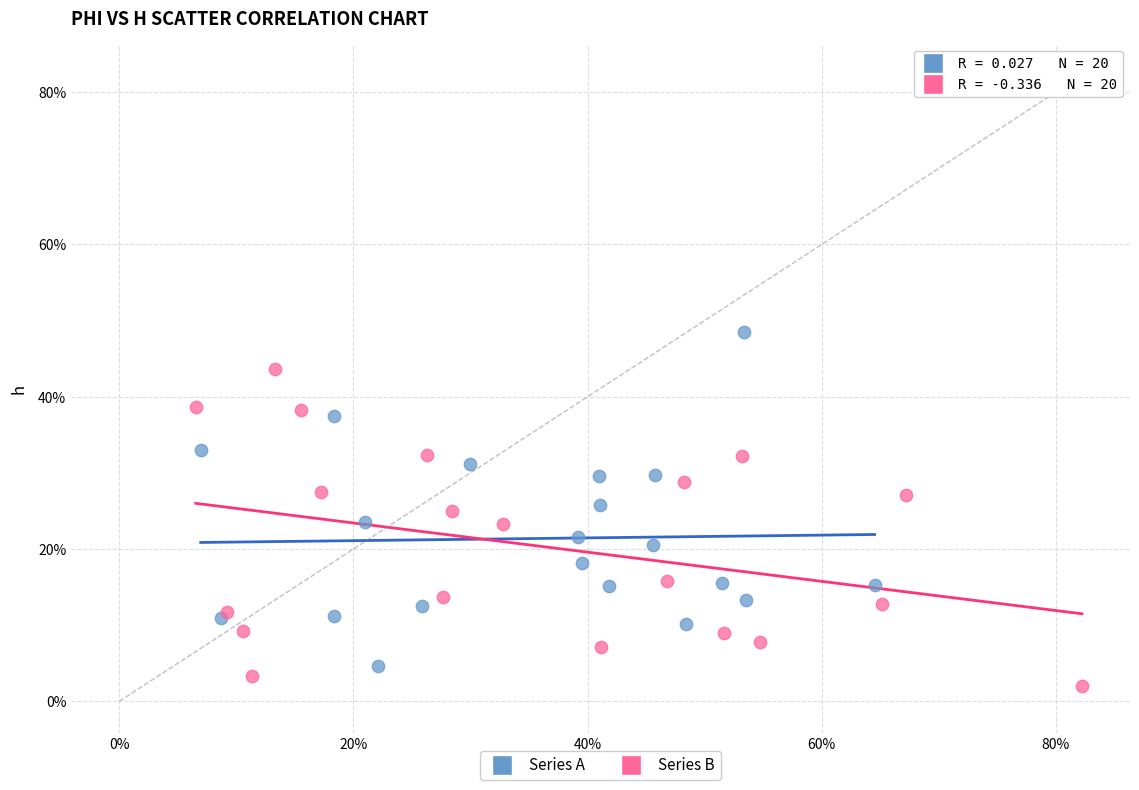

Which series contains the lowest Y value?

Series B